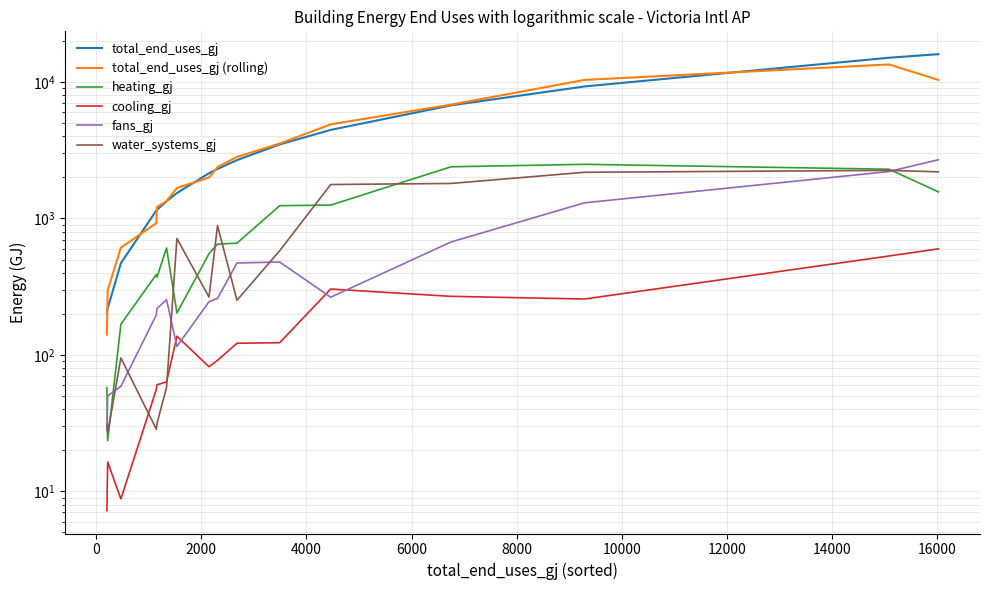

How many lines are shown in the chart?

6